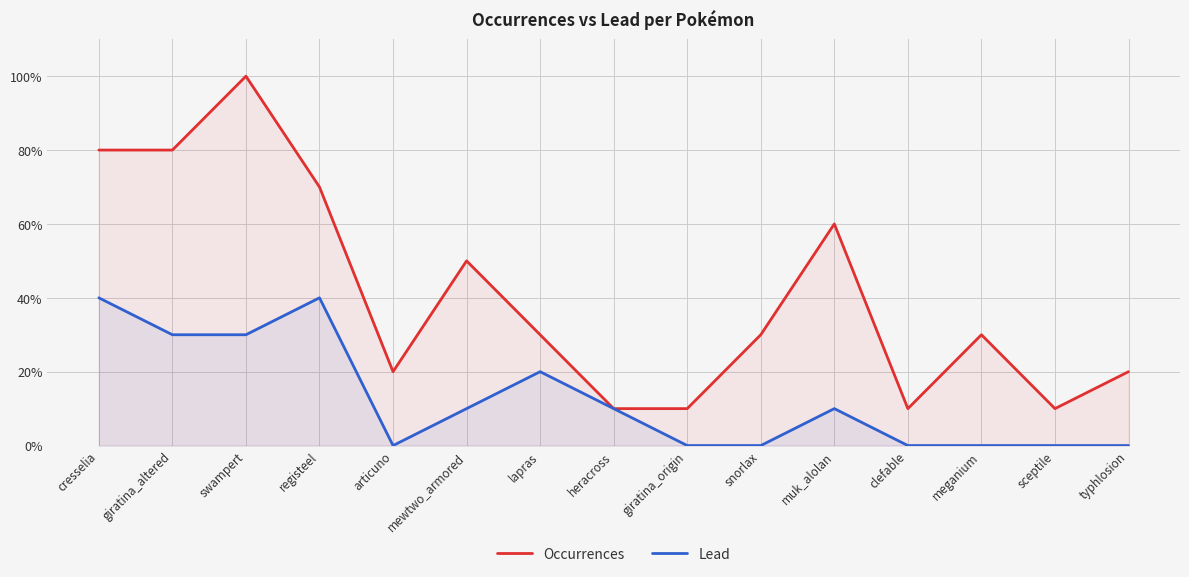

Reading left to right, extract all data points from this chart.

Occurrences: 0.8	0.8	1.0	0.7	0.2	0.5	0.3	0.1	0.1	0.3	0.6	0.1	0.3	0.1	0.2
Lead: 0.4	0.3	0.3	0.4	0.0	0.1	0.2	0.1	0.0	0.0	0.1	0.0	0.0	0.0	0.0